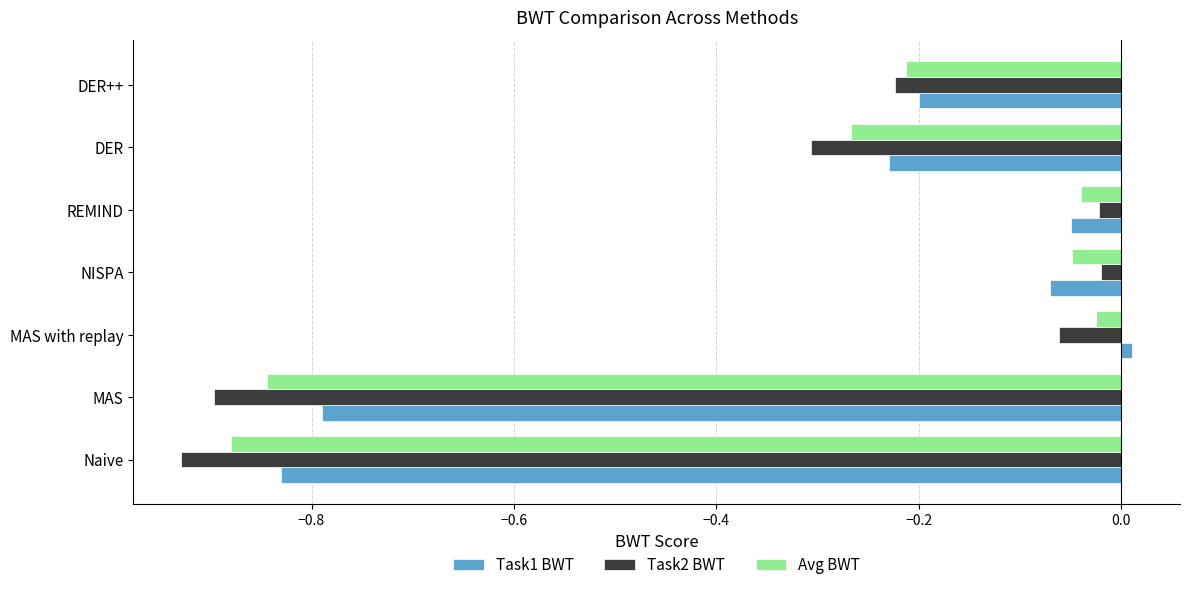

At which category is the sum across all series the highest?

MAS with replay